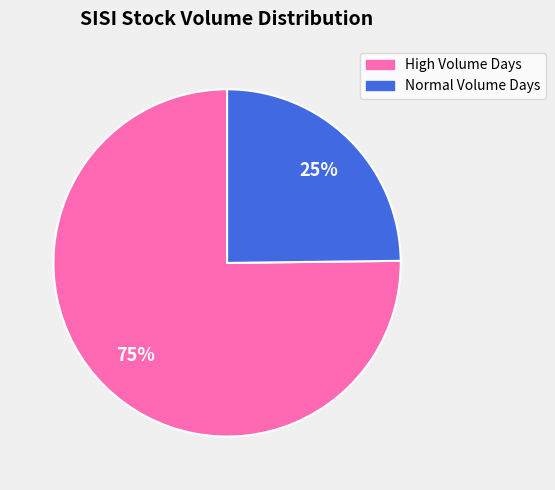

To the nearest percent, what is the average slice percentage?

50%